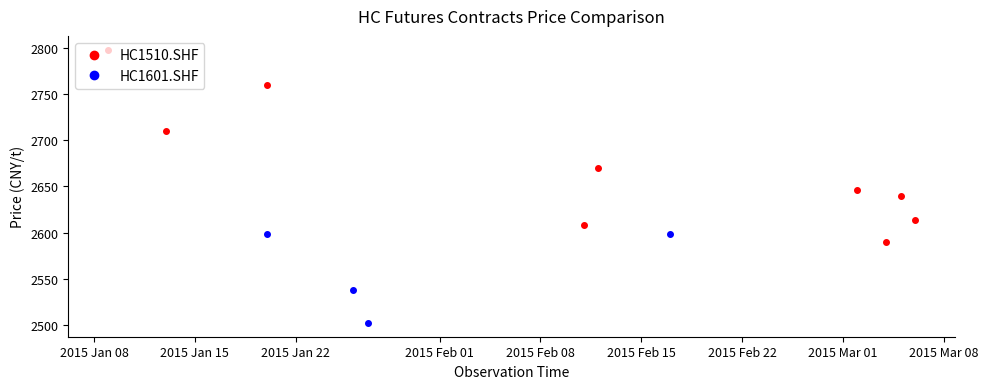

Is it true that HC1601.SHF equals 2598 at 8?

True